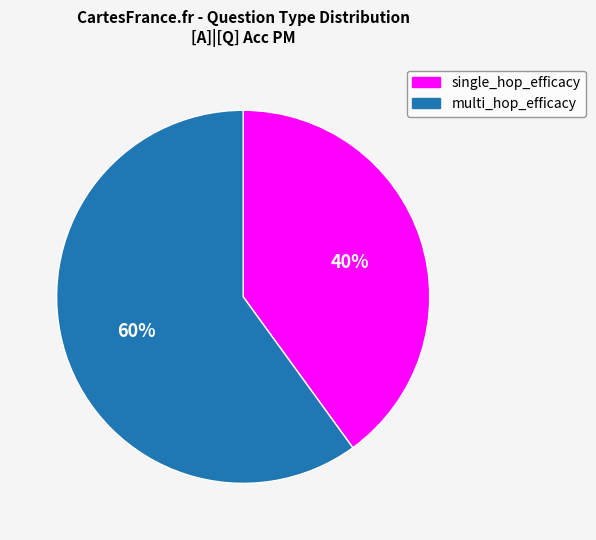

Is it true that single_hop_efficacy is 6% of the pie?

False